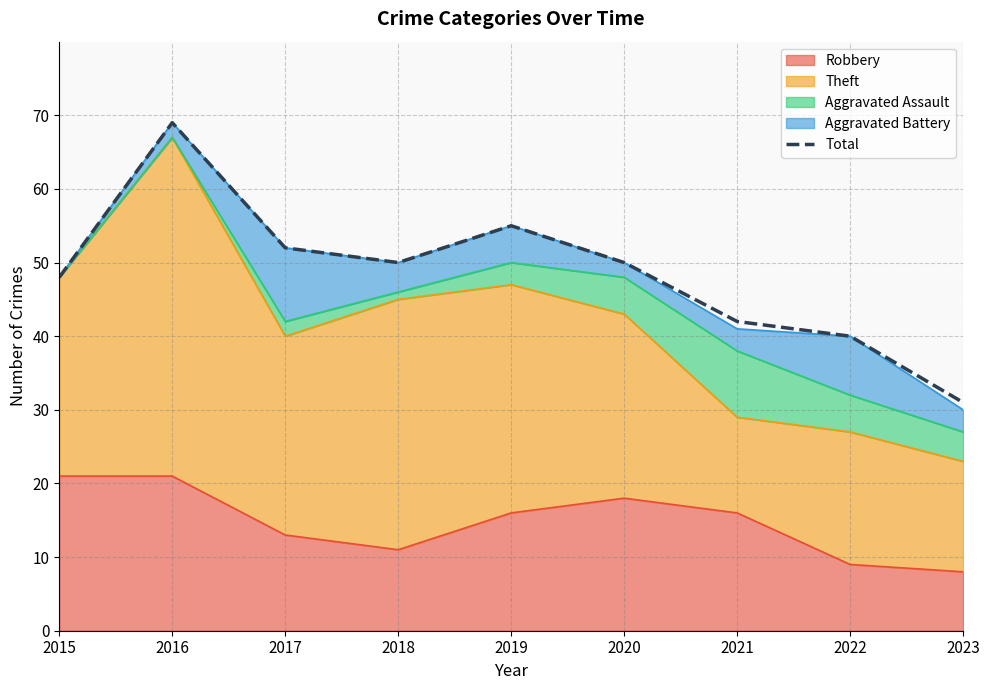

What is the sum of all values?

437